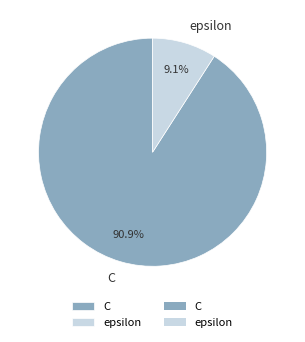

What is the ratio of the value at epsilon to the value at C?

0.1